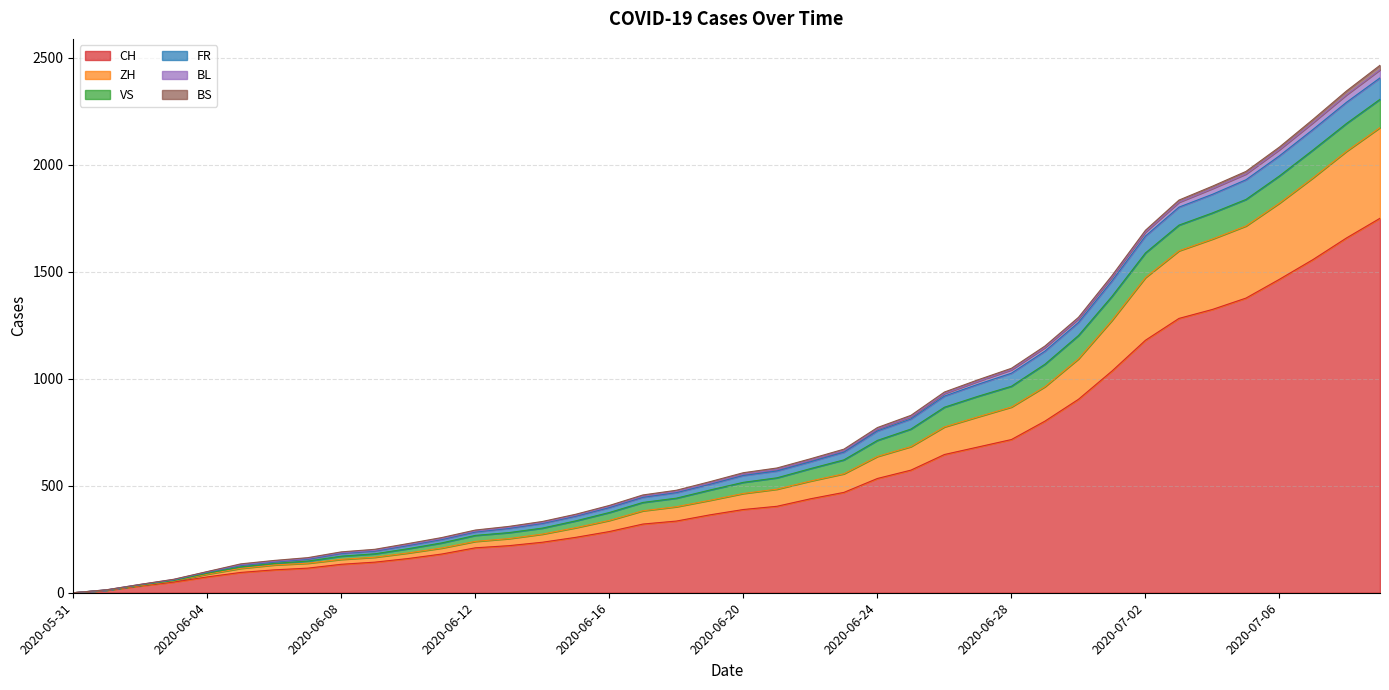

What is the highest value of the CH series?

1750